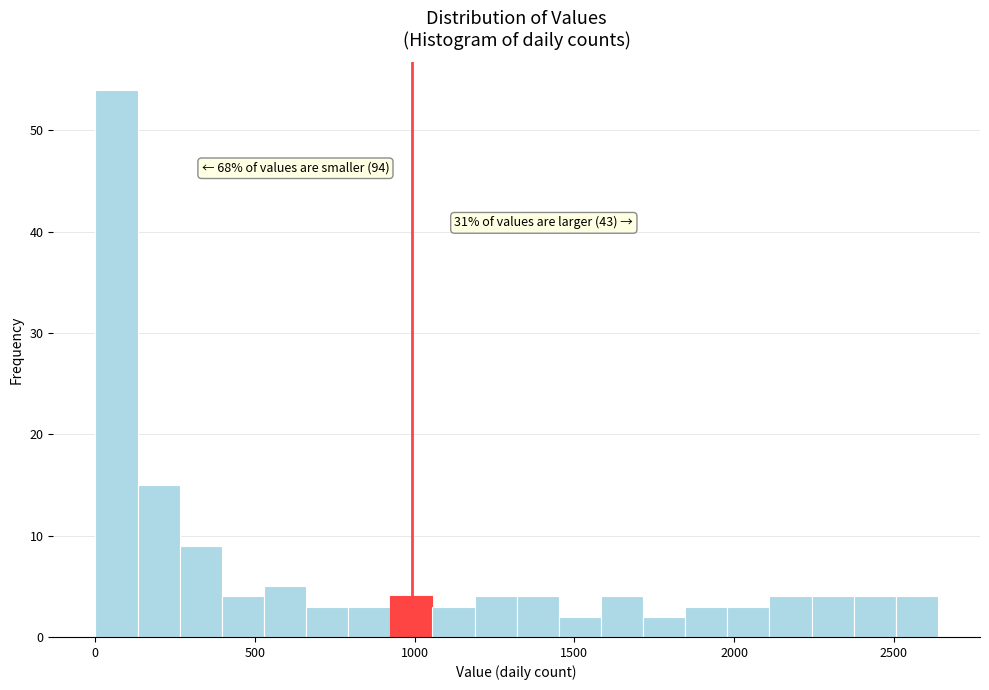

Around what value on the x-axis is the tallest bar? Give the approximate position of its centre, as read against the axis.

50